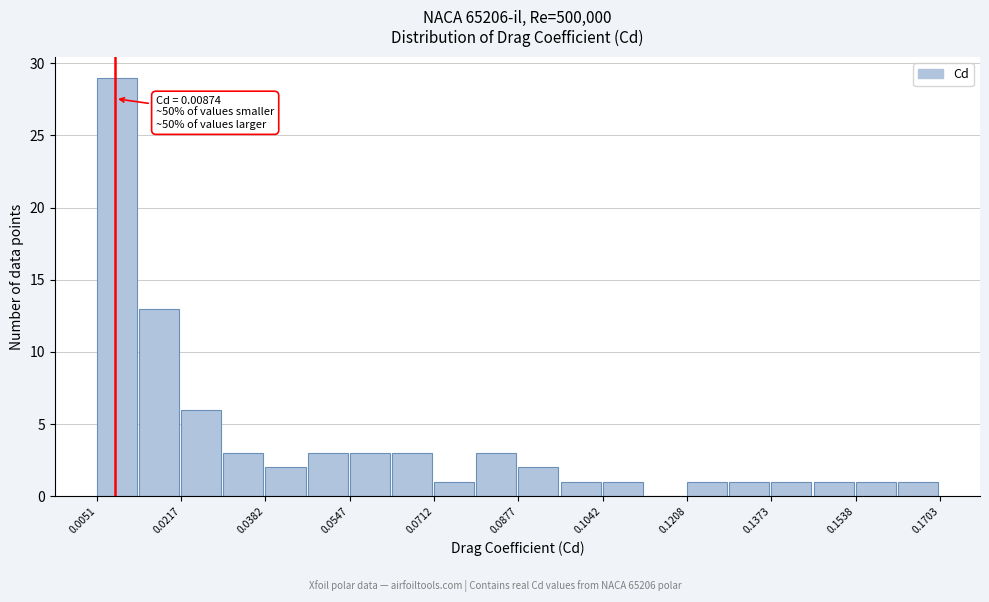

Over which range of the x-axis is the bar tallest?

0.006 to 0.014